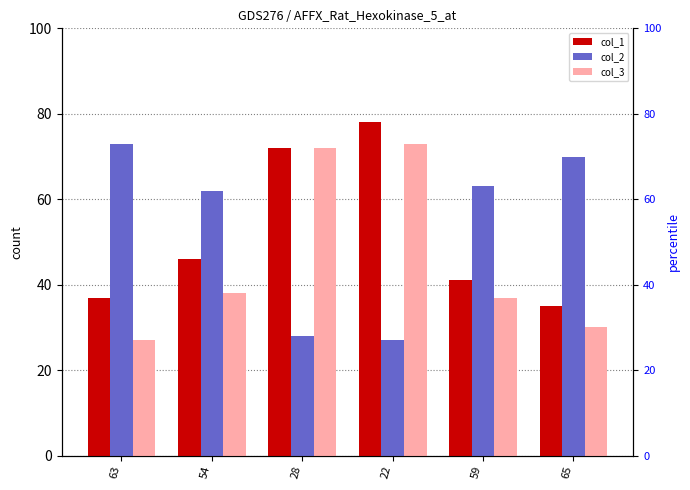

What is the total value across all series at 22?

178